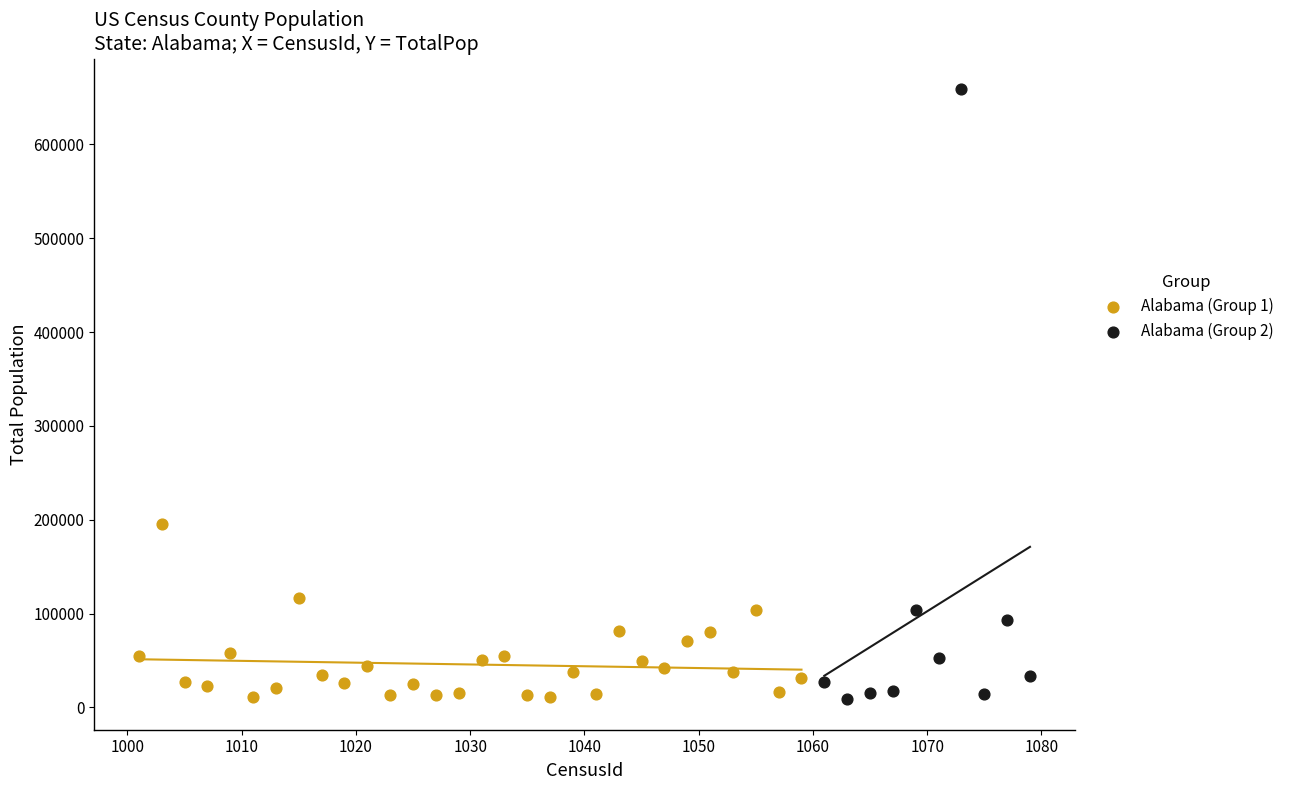

Which series contains the highest Y value?

Alabama (Group 2)